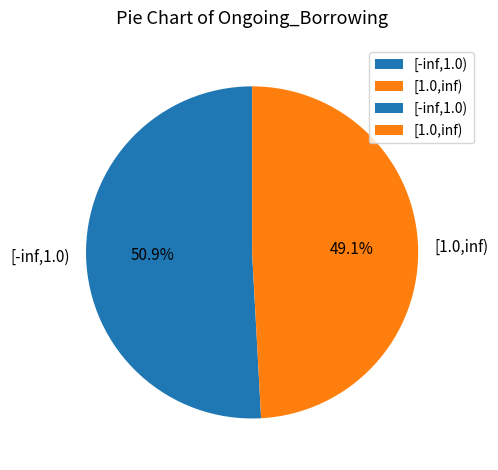

What percentage do [1.0,inf) and [-inf,1.0) together represent?

100.0%